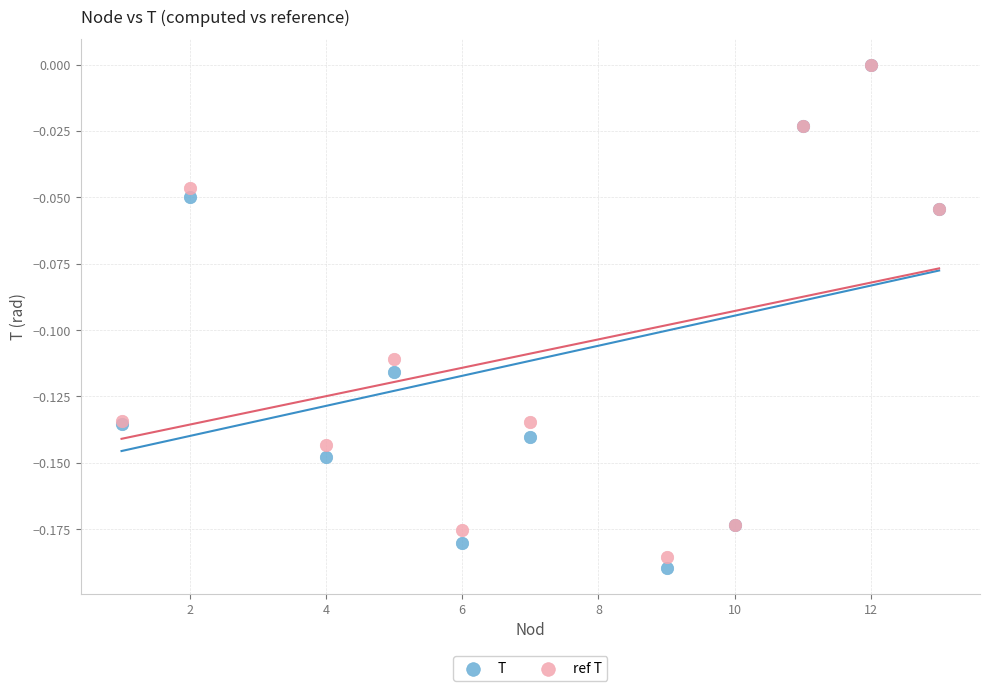

Which series has the largest Y range (max minus min)?

T